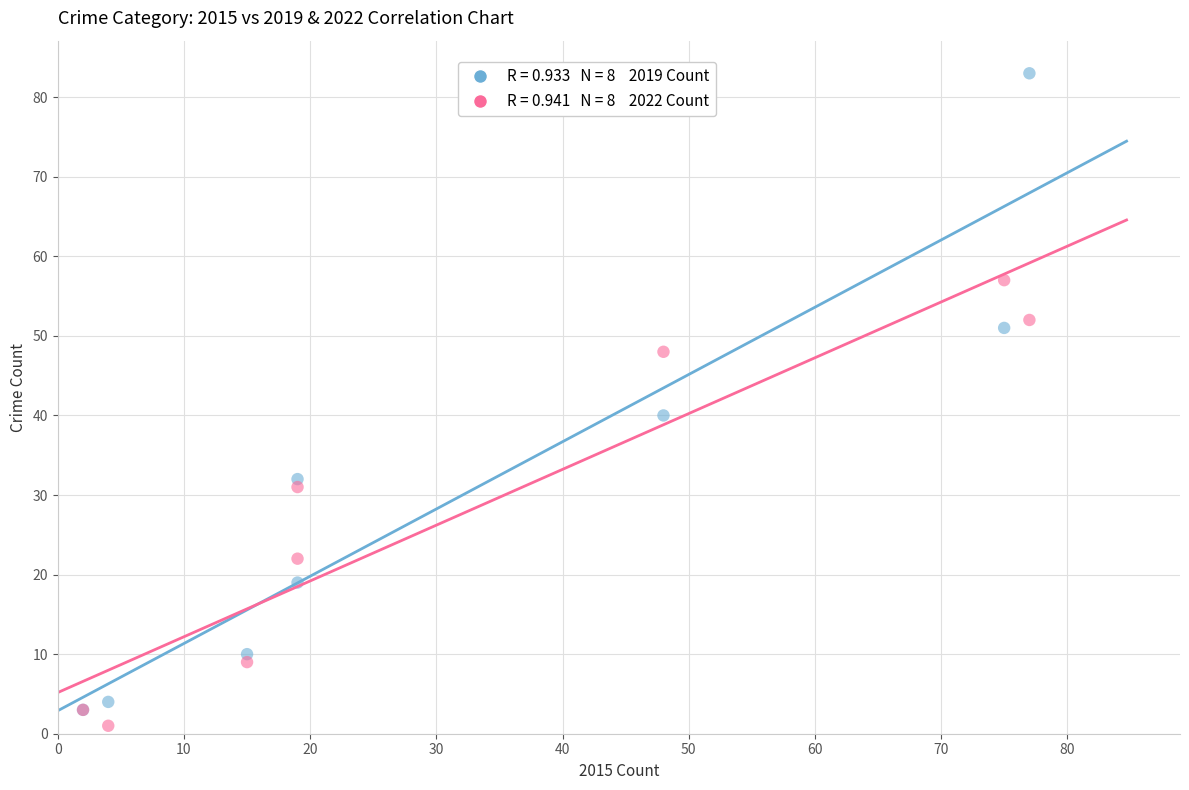

Across all series, what Y value is closest to 42?

40